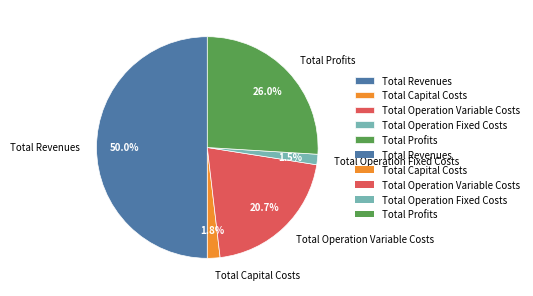

Is it true that Total Capital Costs is 2% of the pie?

True